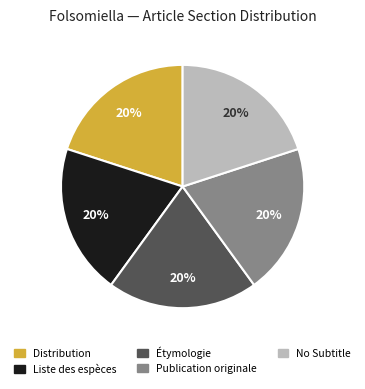

How many slices are in this pie chart?

5